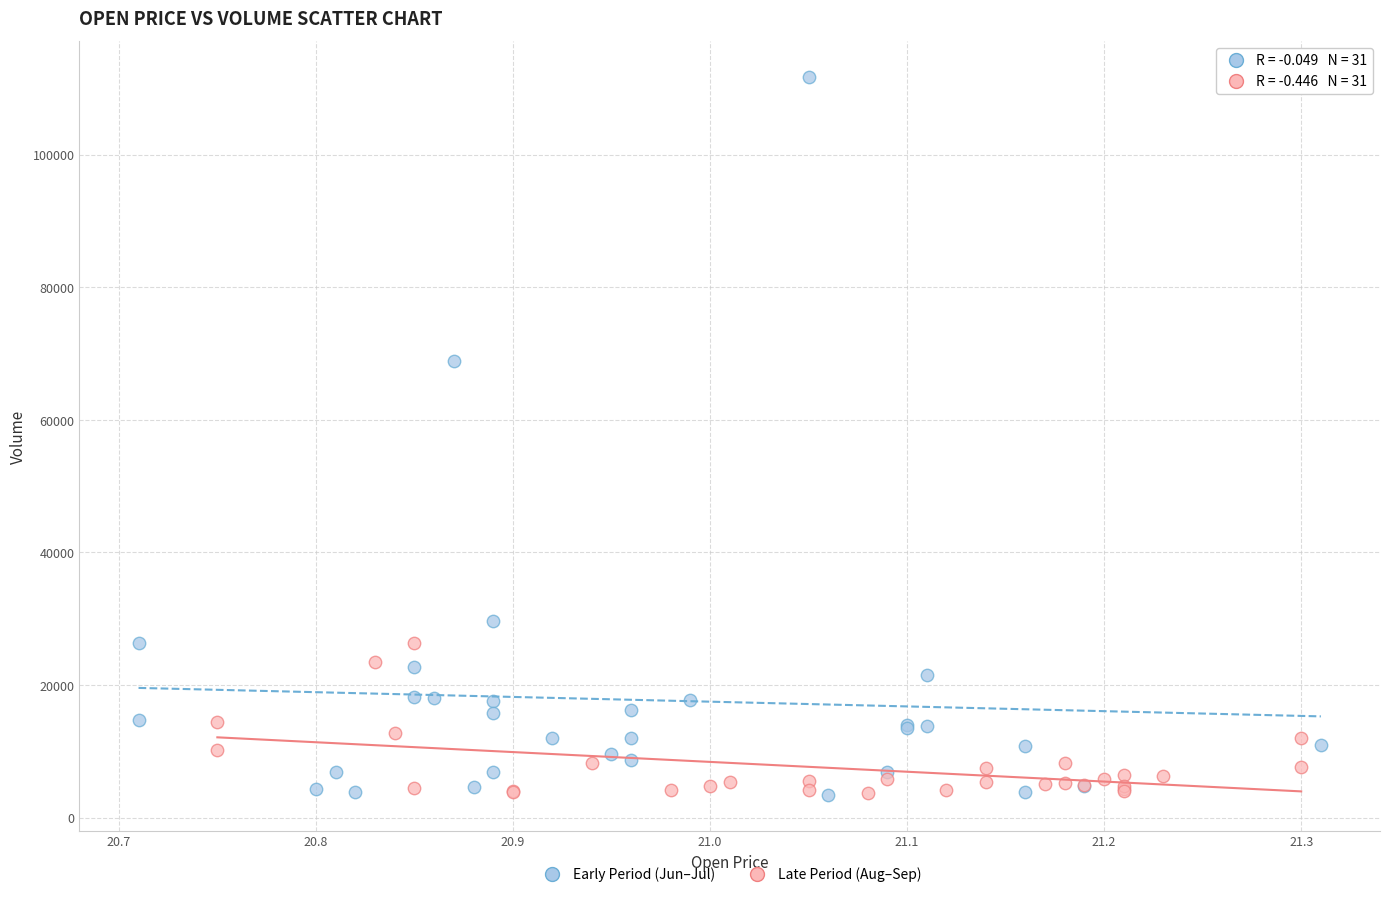

Which series contains the highest Y value?

Early Period (Jun–Jul)